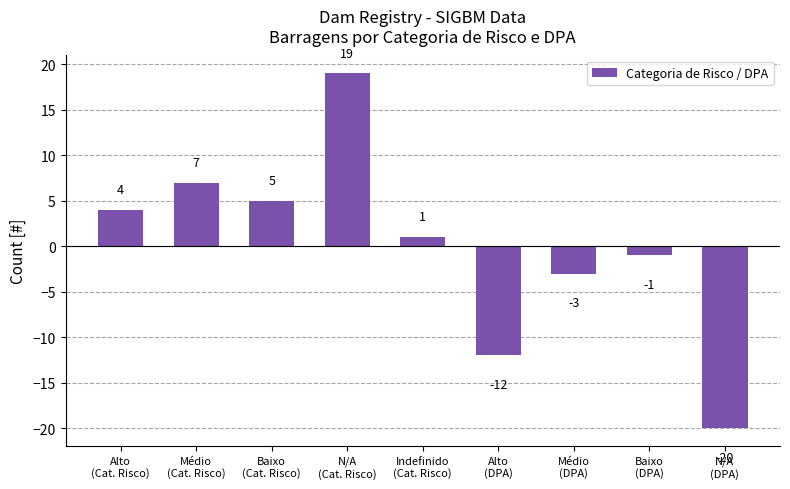

Rank the categories by value from lowest to highest.

N/A
(DPA), Alto
(DPA), Médio
(DPA), Baixo
(DPA), Indefinido
(Cat. Risco), Alto
(Cat. Risco), Baixo
(Cat. Risco), Médio
(Cat. Risco), N/A
(Cat. Risco)